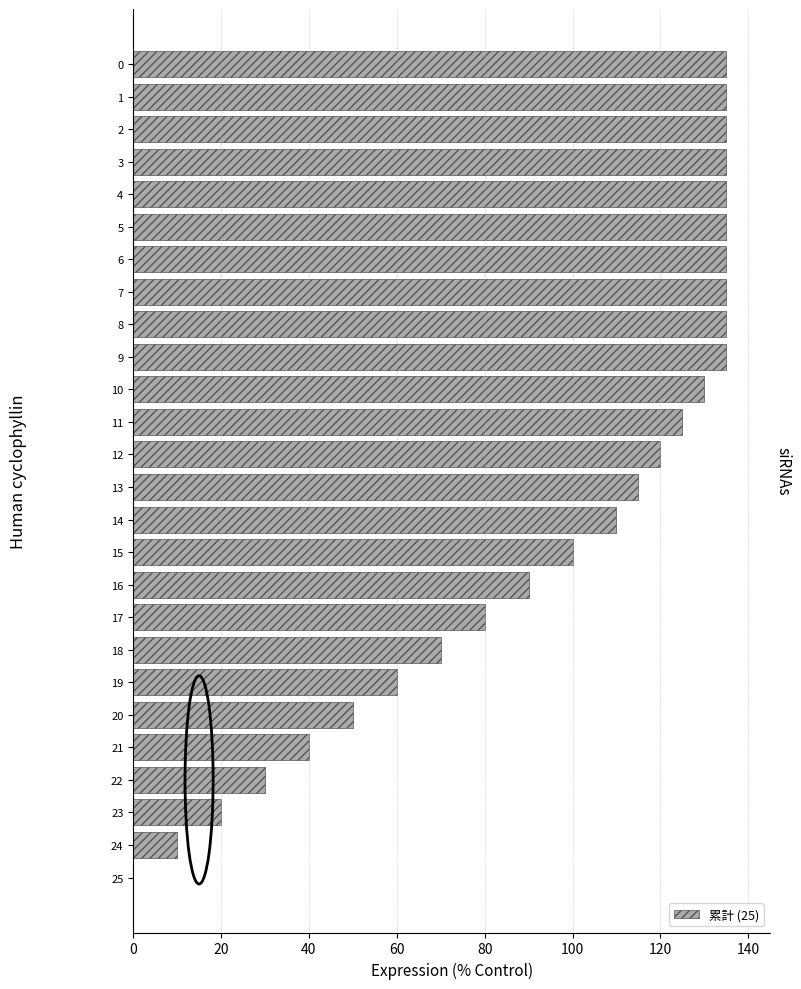

Are the bars horizontal?

Yes